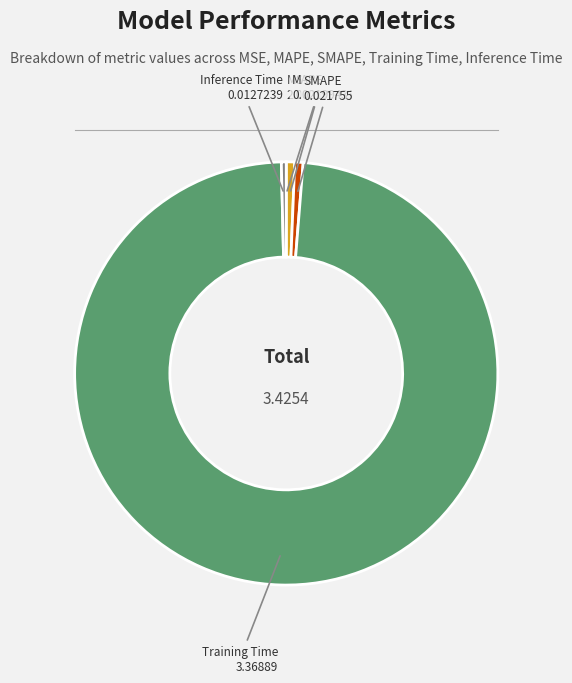

Do Training Time and Inference Time together represent more than half of the pie?

Yes